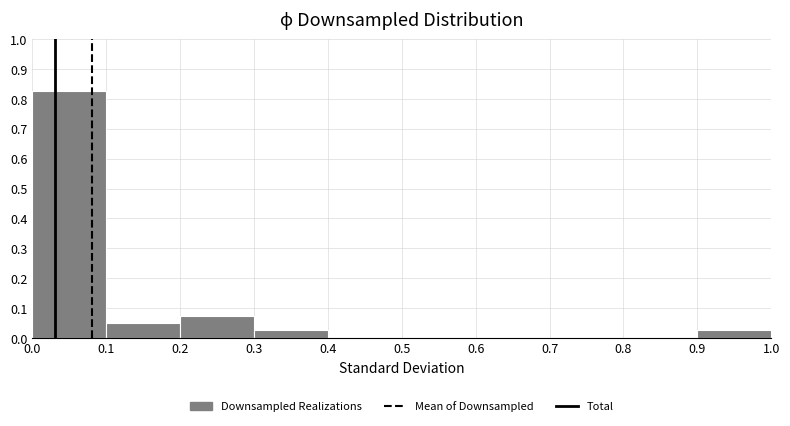

How tall is the bar that spans 0.0 to 0.1 on the x-axis? The values are not printed on the chart, so give them approximately, as read against the axis.

0.83